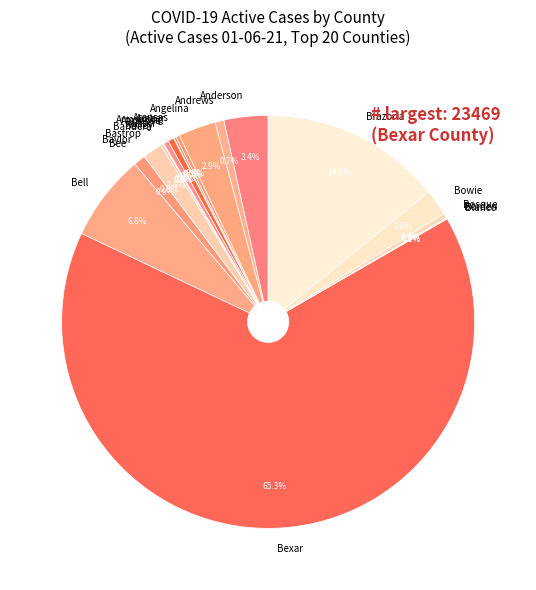

To the nearest percent, what portion does Anderson represent?

3%